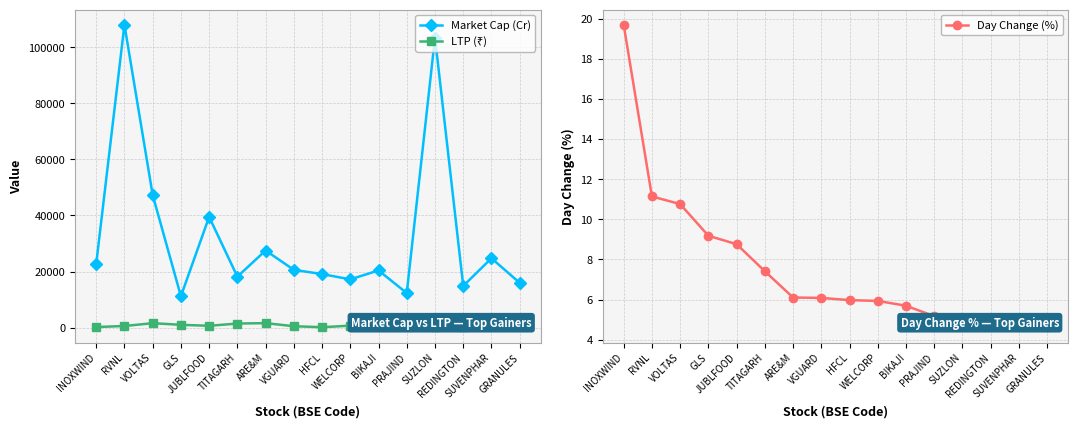

Reading right to left, list all the values displayed in this chart.

Market Cap (Cr): 15975.7	24739.9	14869.4	103495.4	12324.7	20397.4	17212.4	19101.0	20613.1	27510.5	18181.0	39511.5	11207.6	47324.8	108035.3	22712.1
LTP (₹): 689.1	1018.2	199.4	80.4	706.8	861.9	696.8	140.4	503.2	1597.7	1448.6	651.4	998.6	1582.5	575.9	208.6
Day Change (%): 4.6	4.7	4.9	5.0	5.2	5.7	5.9	6.0	6.1	6.1	7.4	8.8	9.2	10.8	11.1	19.7